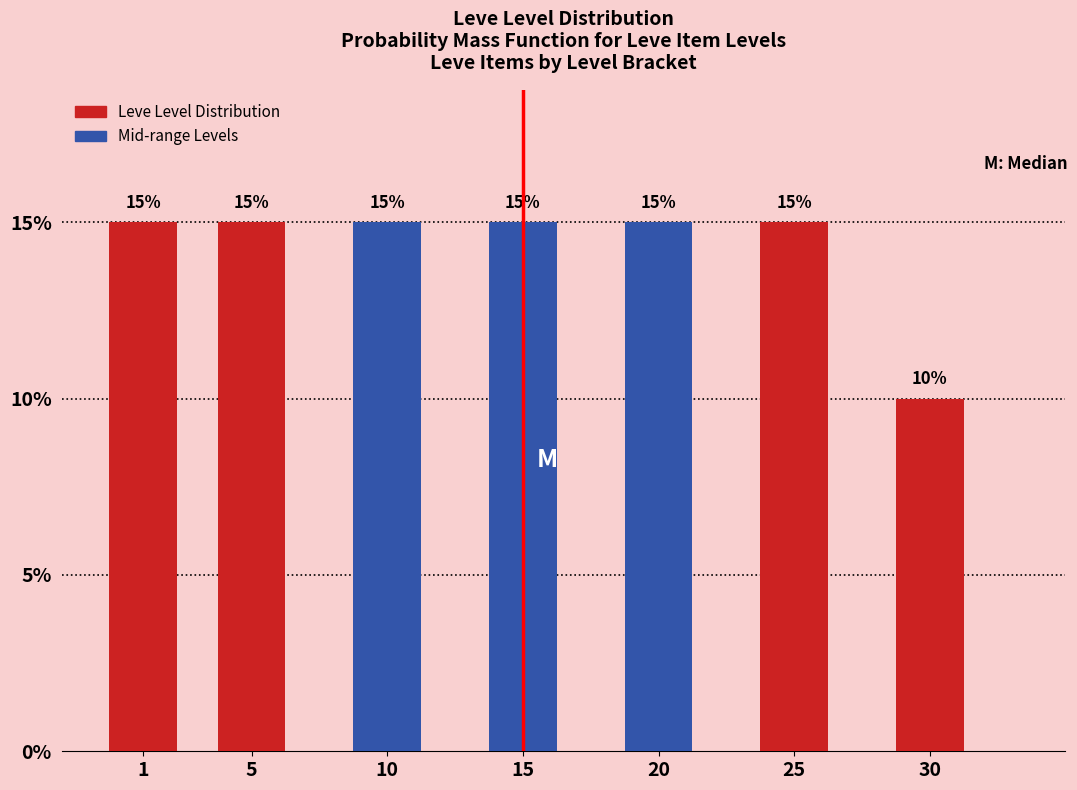

Reading left to right, list all the values displayed in this chart.

15	15	15	15	15	15	10